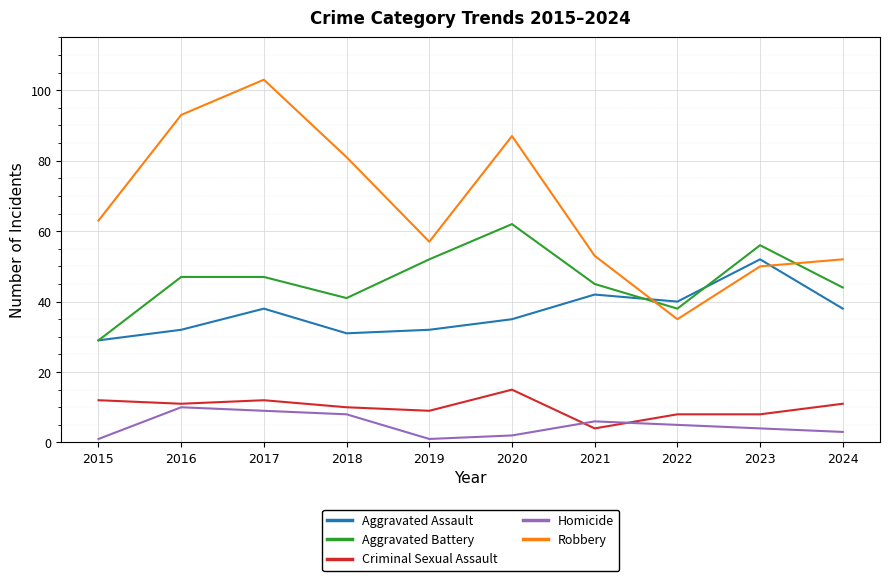

What is the approximate value of Aggravated Assault at 2023?

52